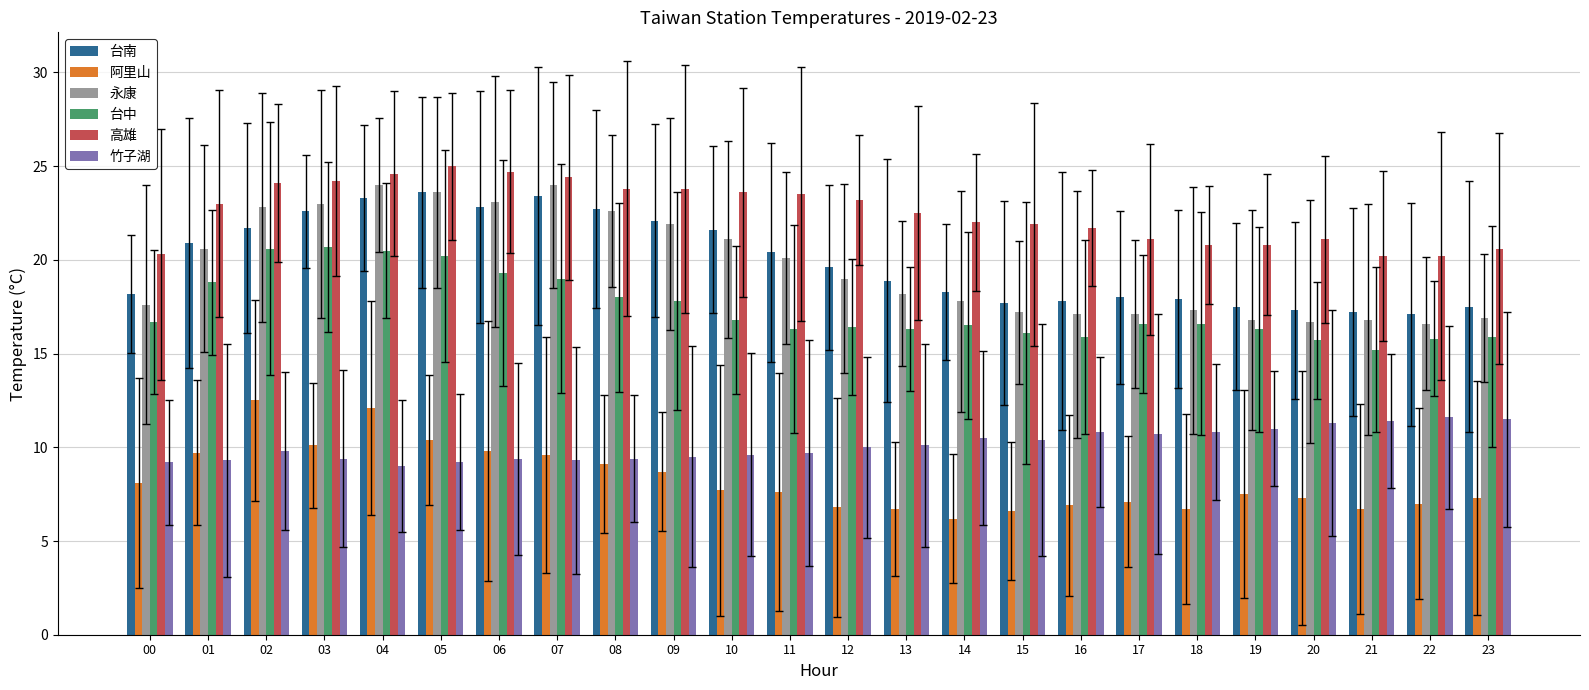

How many values in the 竹子湖 series are below 10?

12